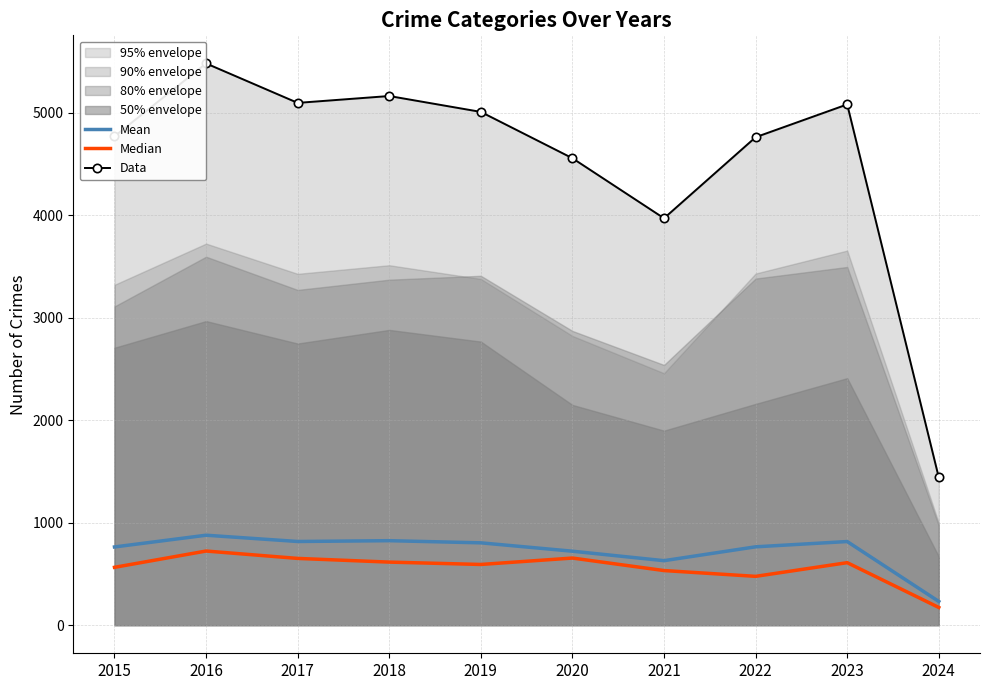

Reading right to left, extract all data points from this chart.

Mean: 2024=231.7	2023=816.2	2022=764.7	2021=629.5	2020=721.8	2019=803.5	2018=824.5	2017=816.7	2016=877.8	2015=763.3
Median: 2024=173.0	2023=610.0	2022=476.5	2021=533.0	2020=655.0	2019=592.5	2018=615.5	2017=651.5	2016=723.5	2015=564.5
Data: 2024=1441.0	2023=5081.0	2022=4761.0	2021=3970.0	2020=4556.0	2019=5008.0	2018=5163.0	2017=5096.0	2016=5481.0	2015=4770.0